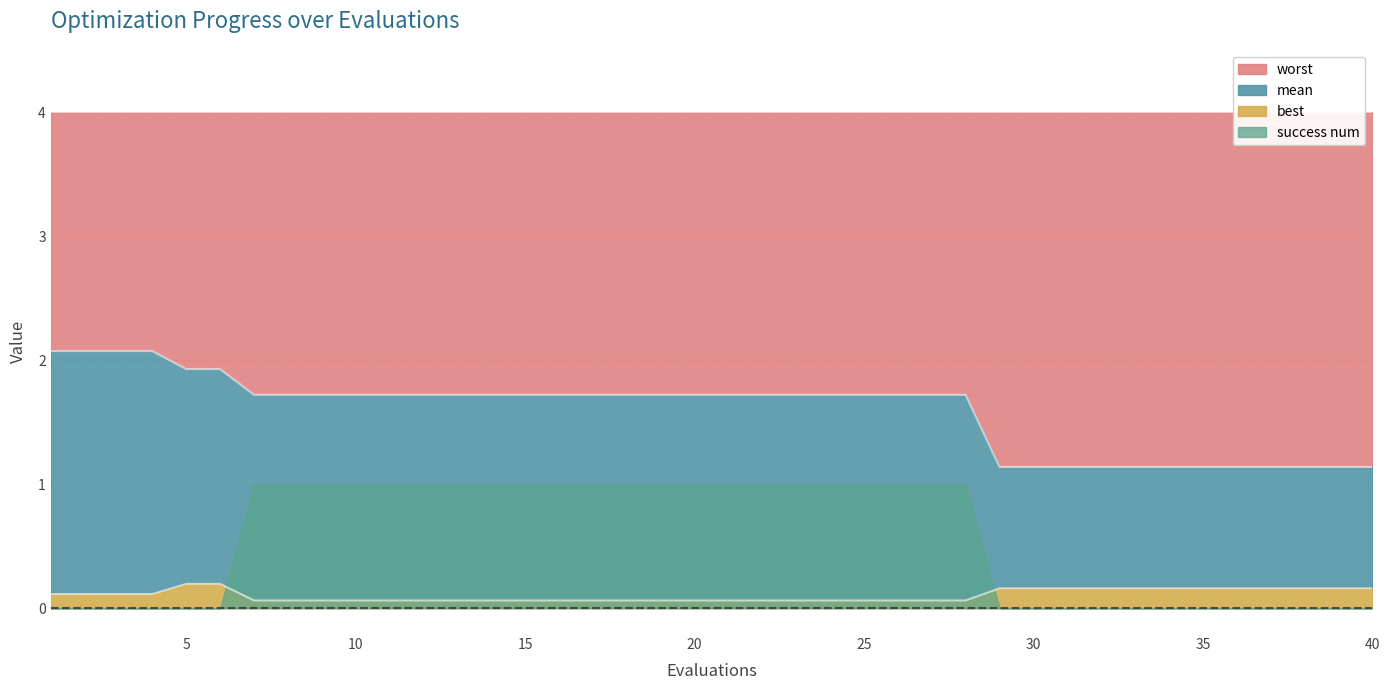

What is the minimum value for worst?

1.1